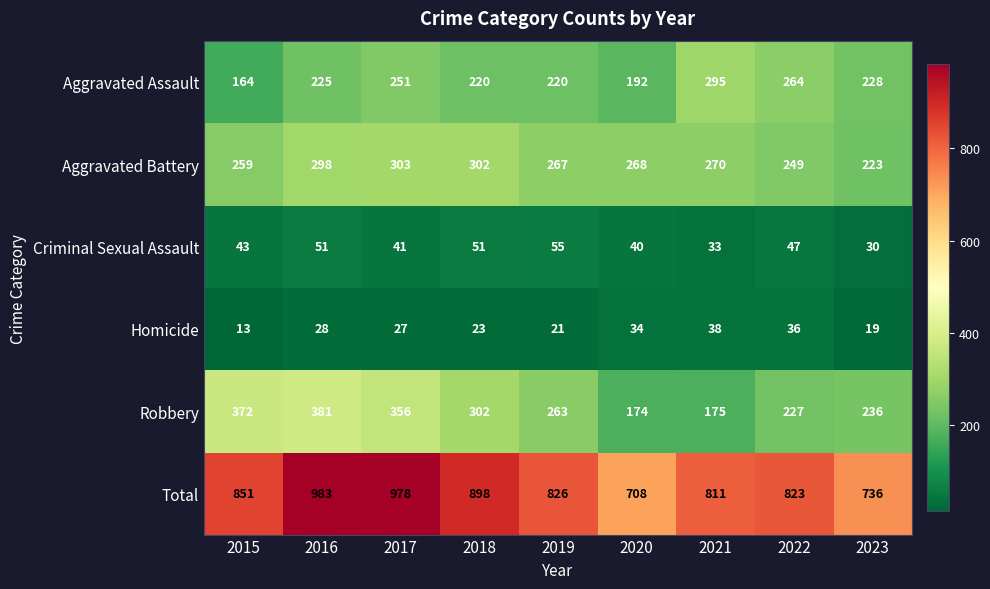

What is the sum of all Criminal Sexual Assault values?

391